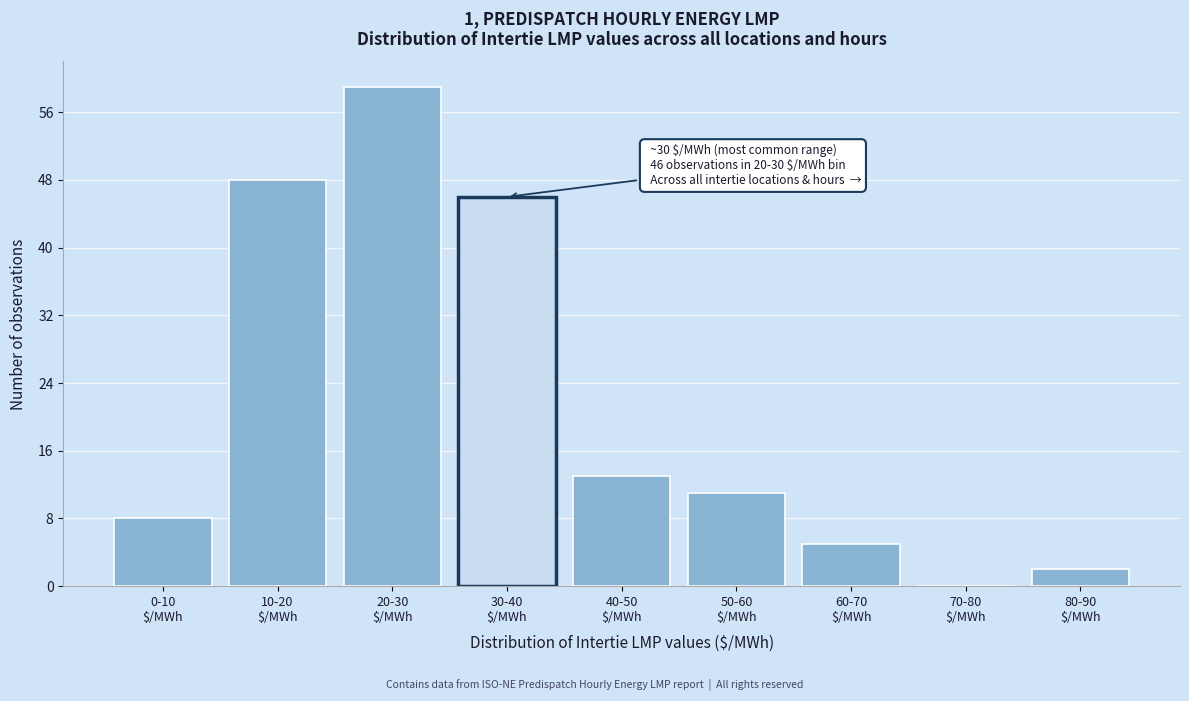

What is the sum of all values?

192